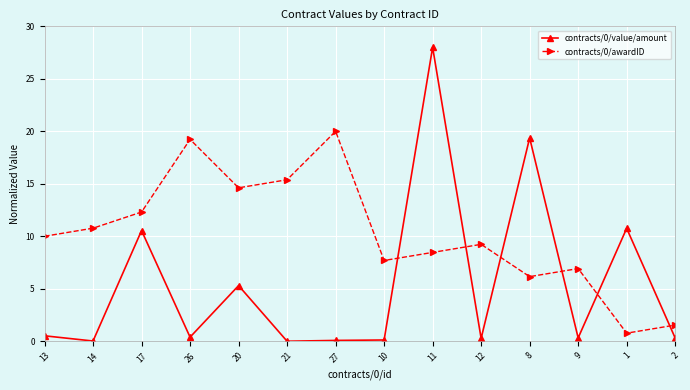

What is the maximum value shown in the chart?

28.0